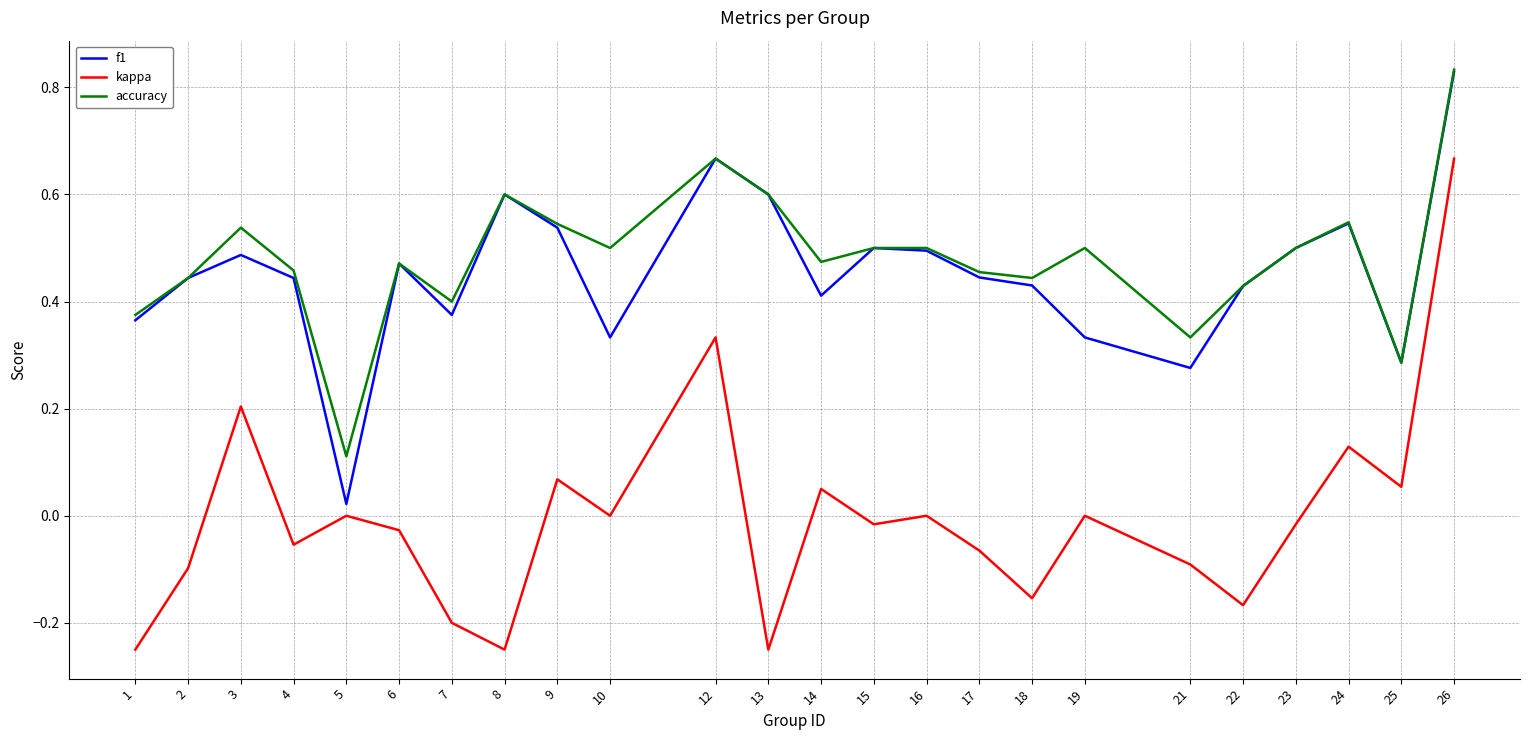

True or false: f1 and kappa cross at least once.

False